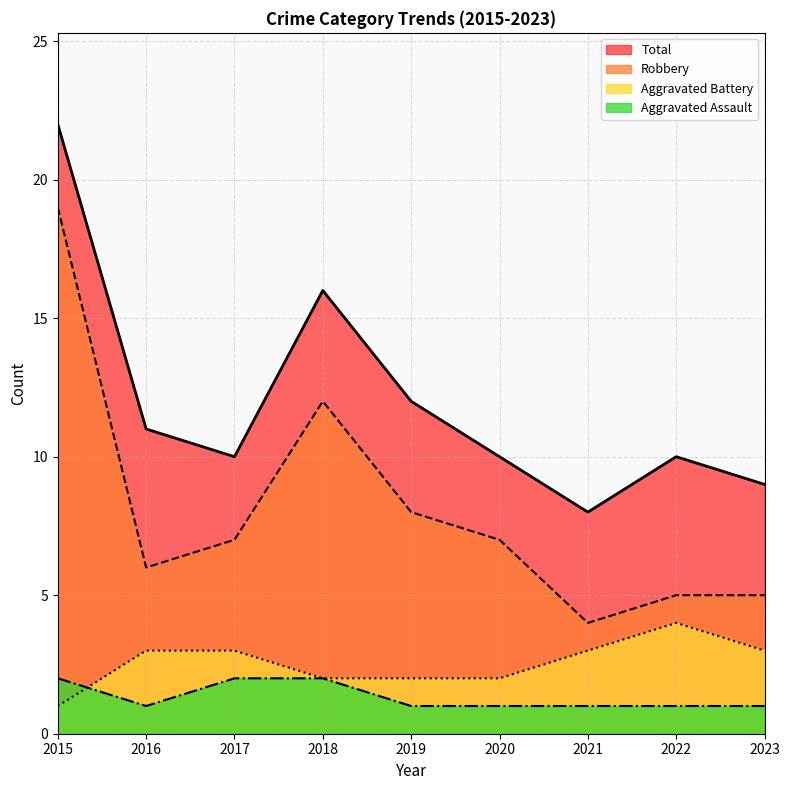

What is the difference between the maximum and second lowest values in the Robbery series?

14